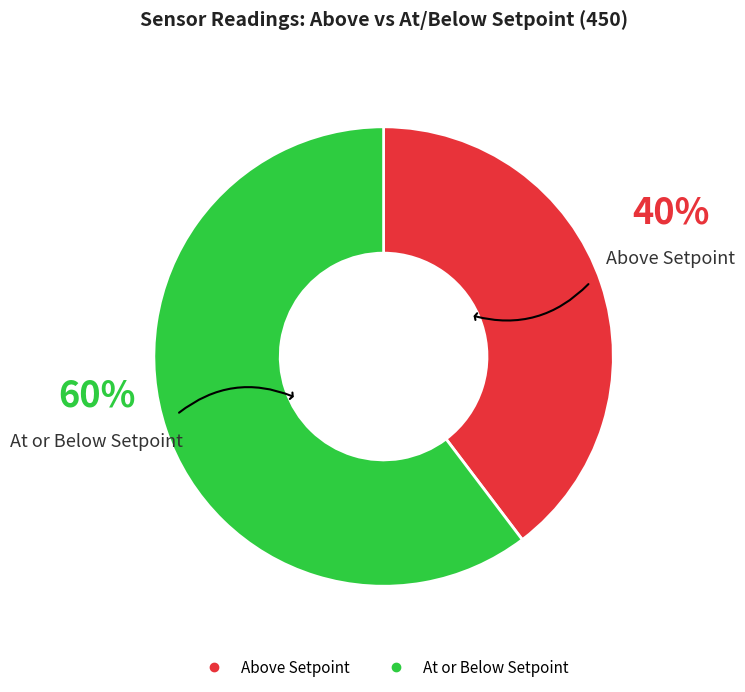

To the nearest percent, what is the average slice percentage?

50%